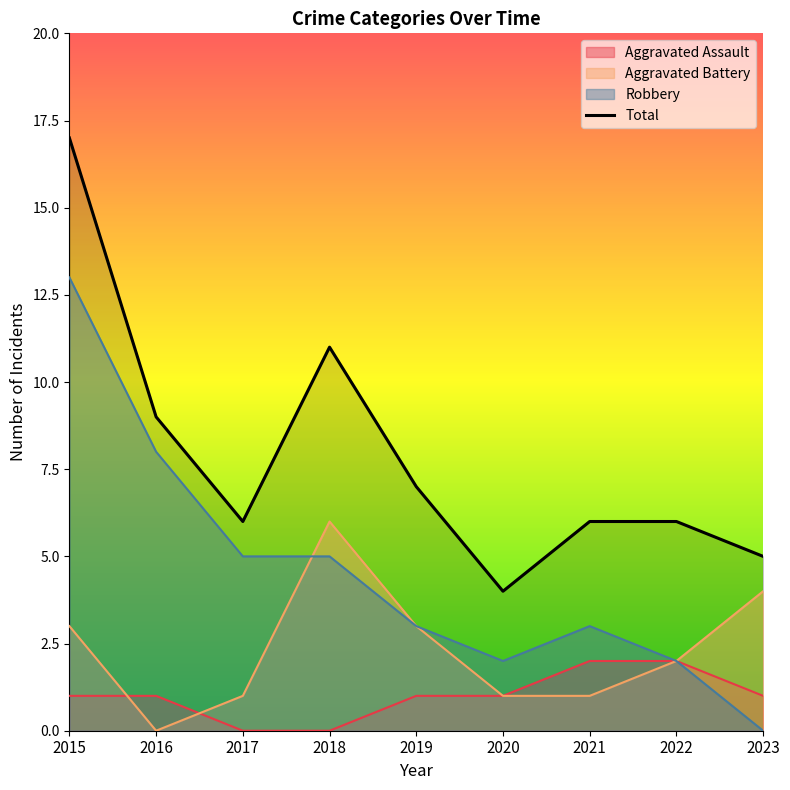

The chart shows a value of 4 at 2020. True or false?

True